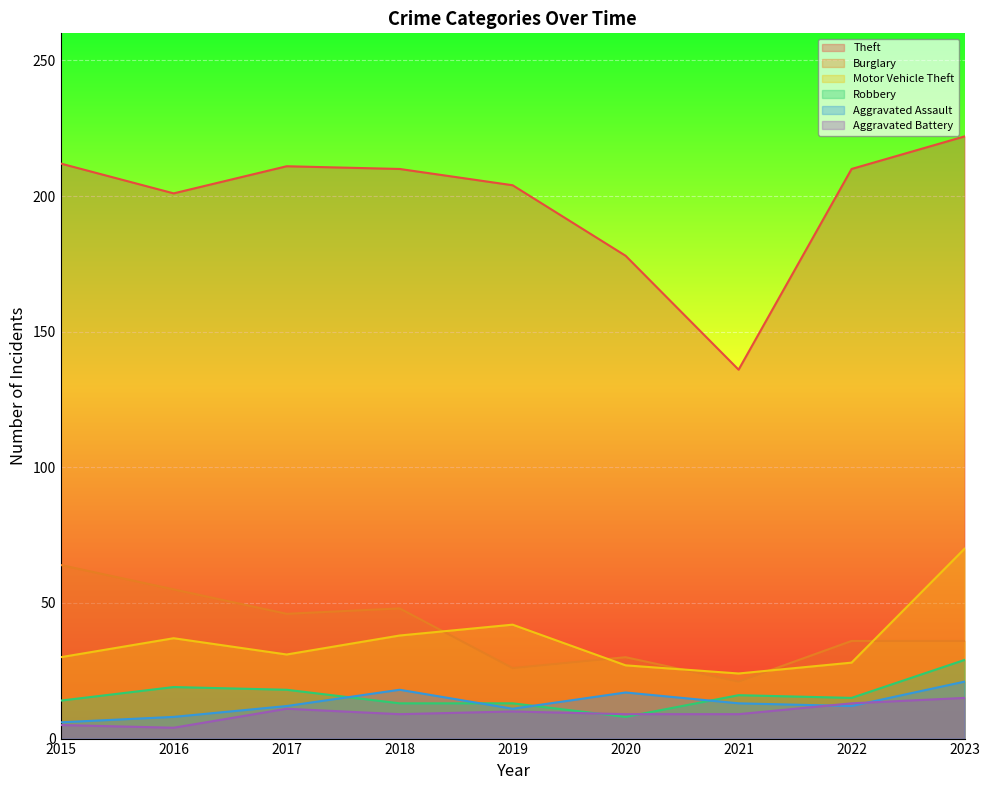

Which category has the highest value across all series?

2023